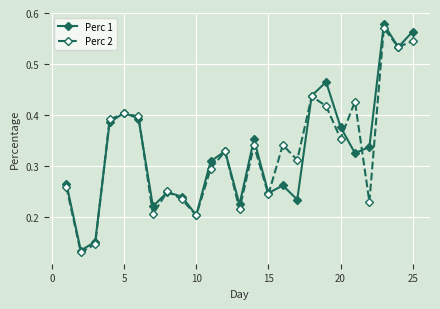

Which series has the widest spread of values?

Perc 1